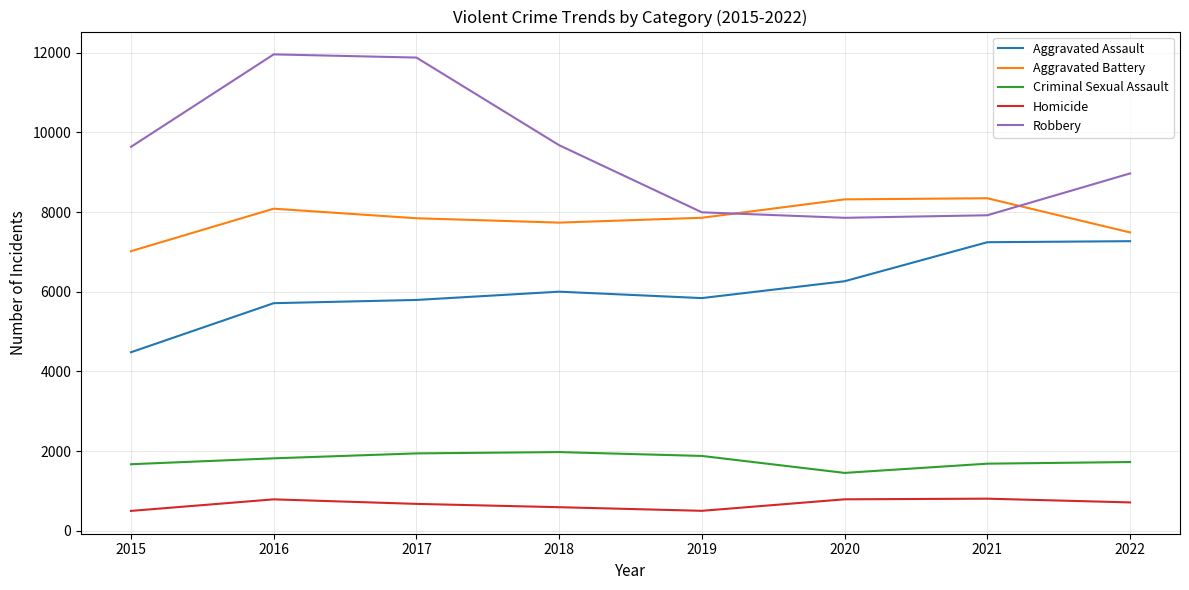

What are all the series names shown in the legend?

Aggravated Assault, Aggravated Battery, Criminal Sexual Assault, Homicide, Robbery